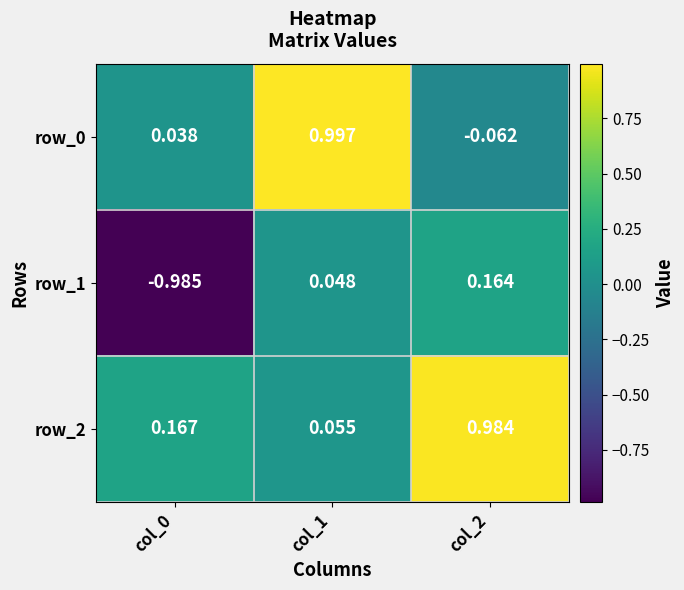

Rank the series at col_1 from highest to lowest value.

row_0, row_2, row_1